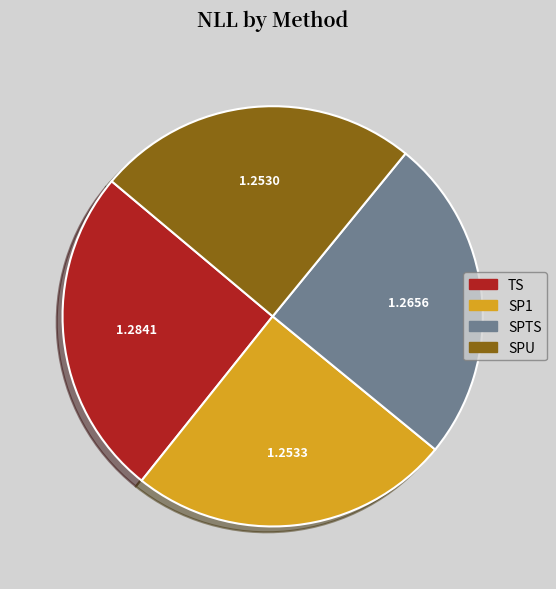

Does any single category account for the majority?

No